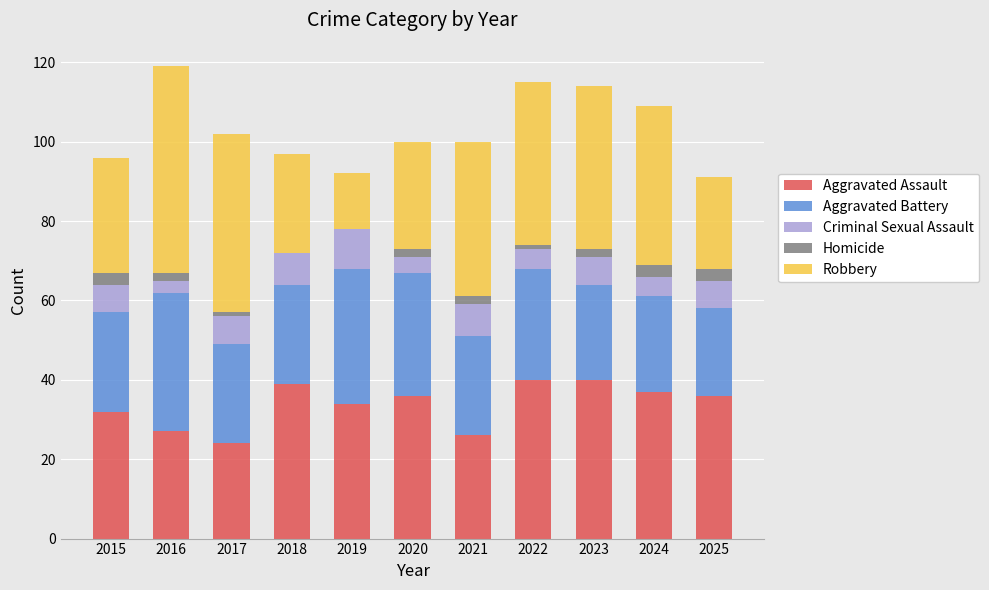

How many series are shown in this chart?

5